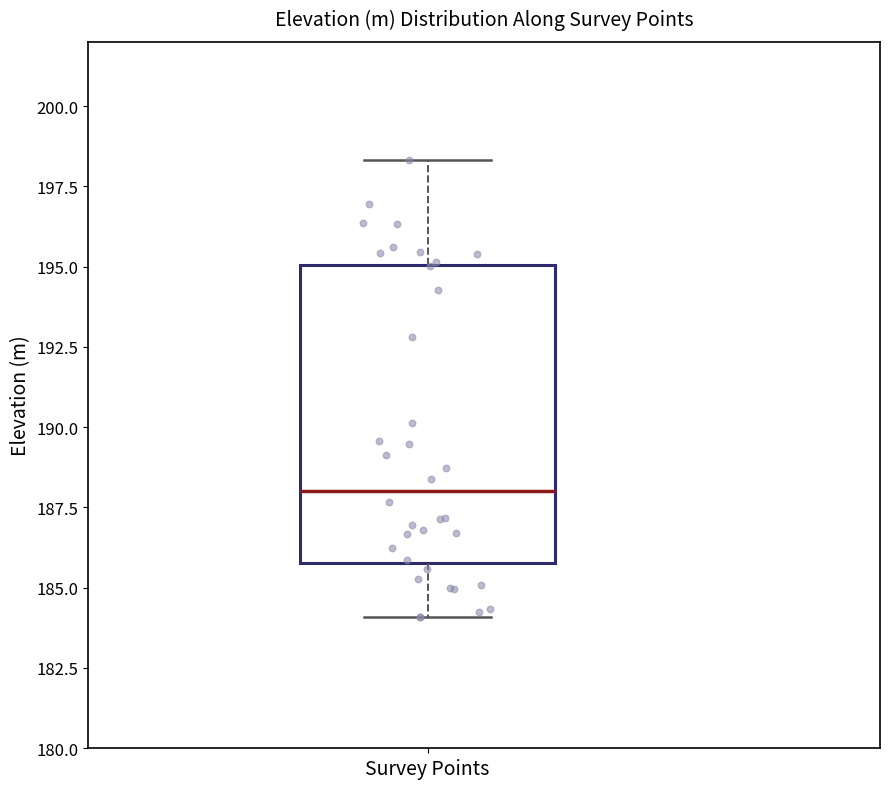

Read this box plot against the y-axis: the position of the median line, the range covered by the box, and the ends of both whiskers. The values are not printed on the chart, so give them approximately, as read against the axis.

median 188.0, box 186.0 to 195.0, whiskers 184.0 to 198.5